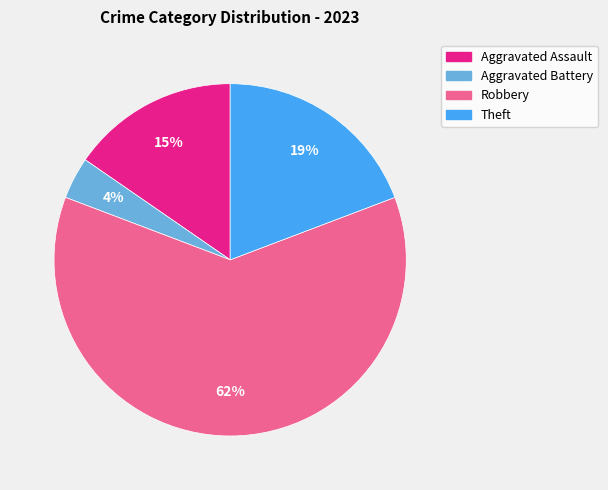

Between Aggravated Assault and Aggravated Battery, which is larger?

Aggravated Assault